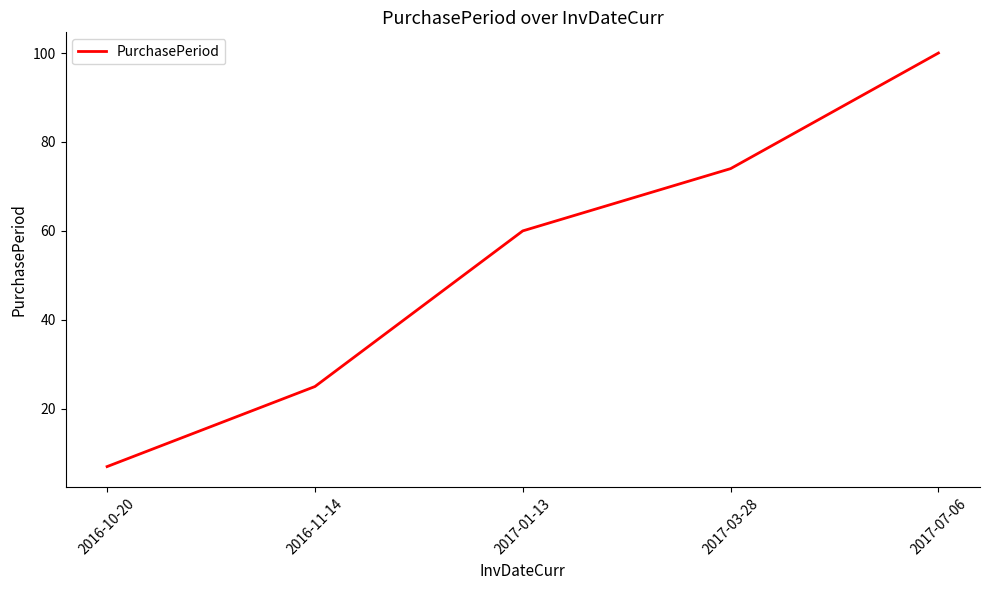

List the labels in order of value, smallest first.

2016-10-20, 2016-11-14, 2017-01-13, 2017-03-28, 2017-07-06